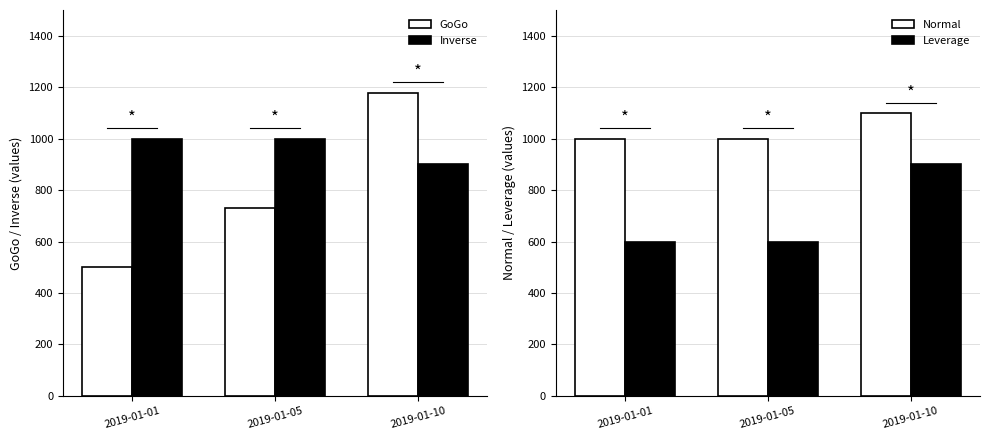

Does the chart contain any negative values?

No